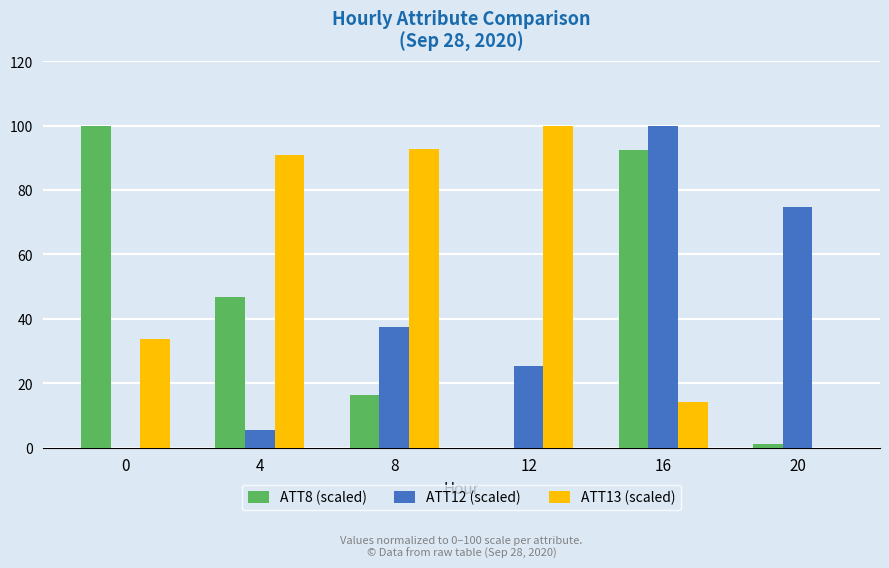

Which series has the largest total across all categories?

ATT13 (scaled)